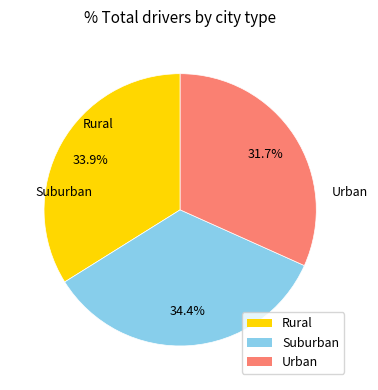

Is there a majority slice in this chart?

No